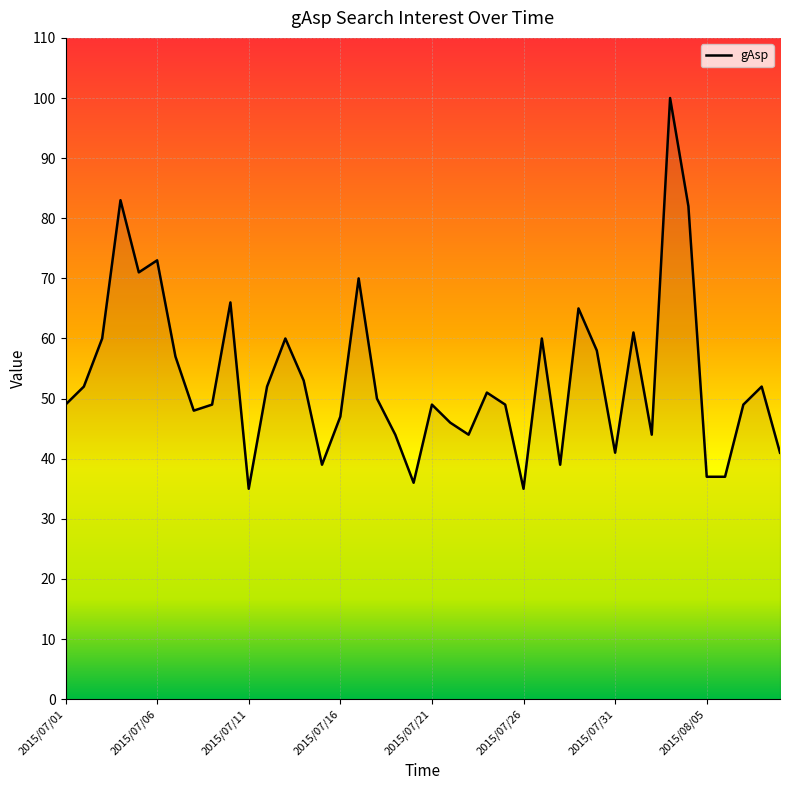

Count the number of categories in the chart.

40